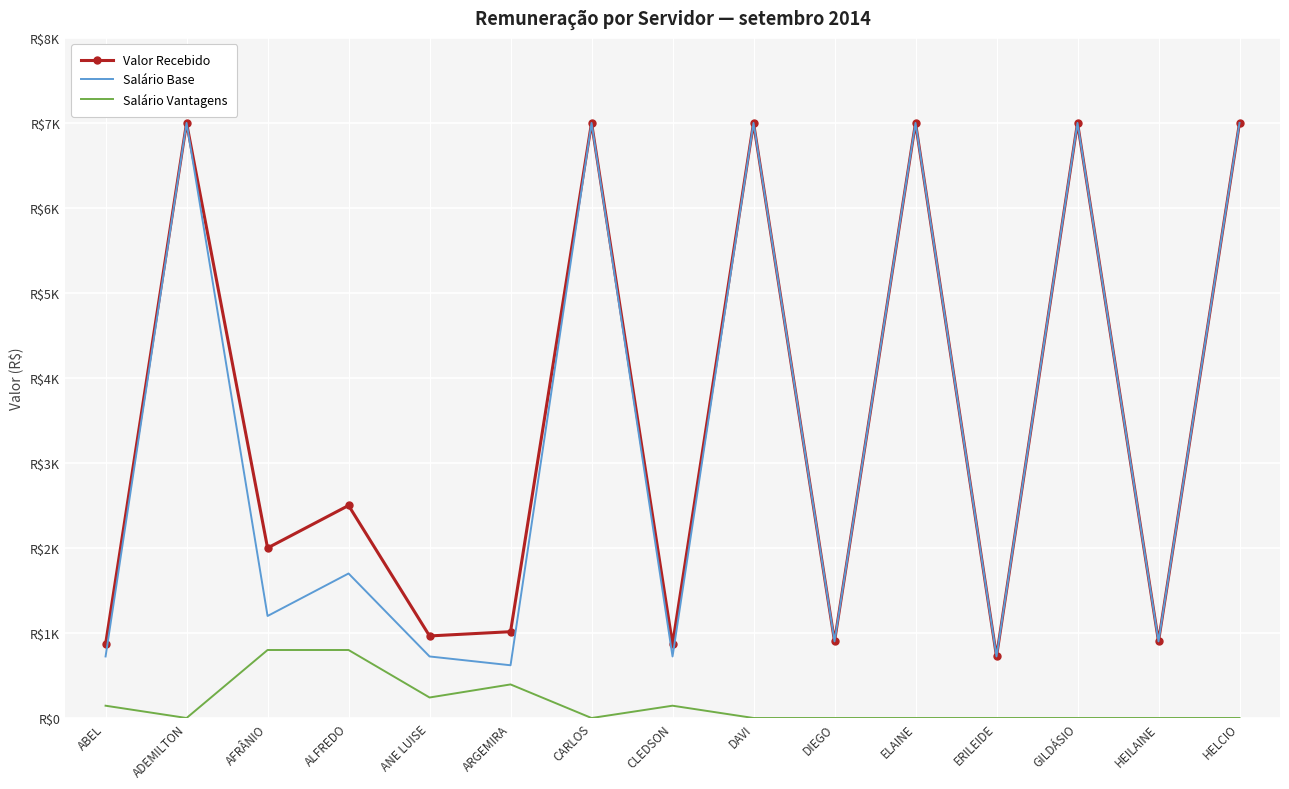

What are all the series names shown in the legend?

Valor Recebido, Salário Base, Salário Vantagens